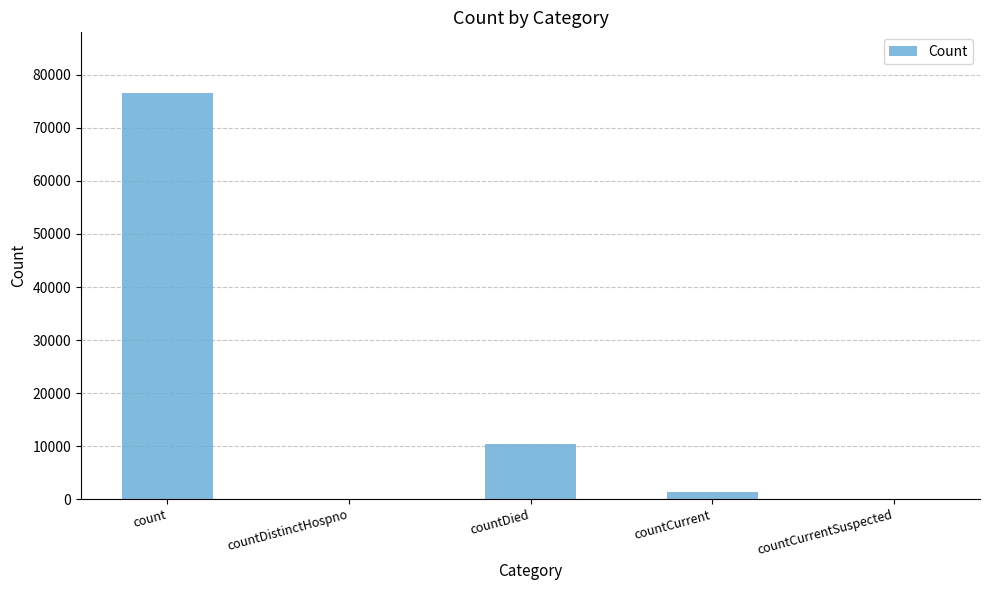

What is the sum of all values?

88103